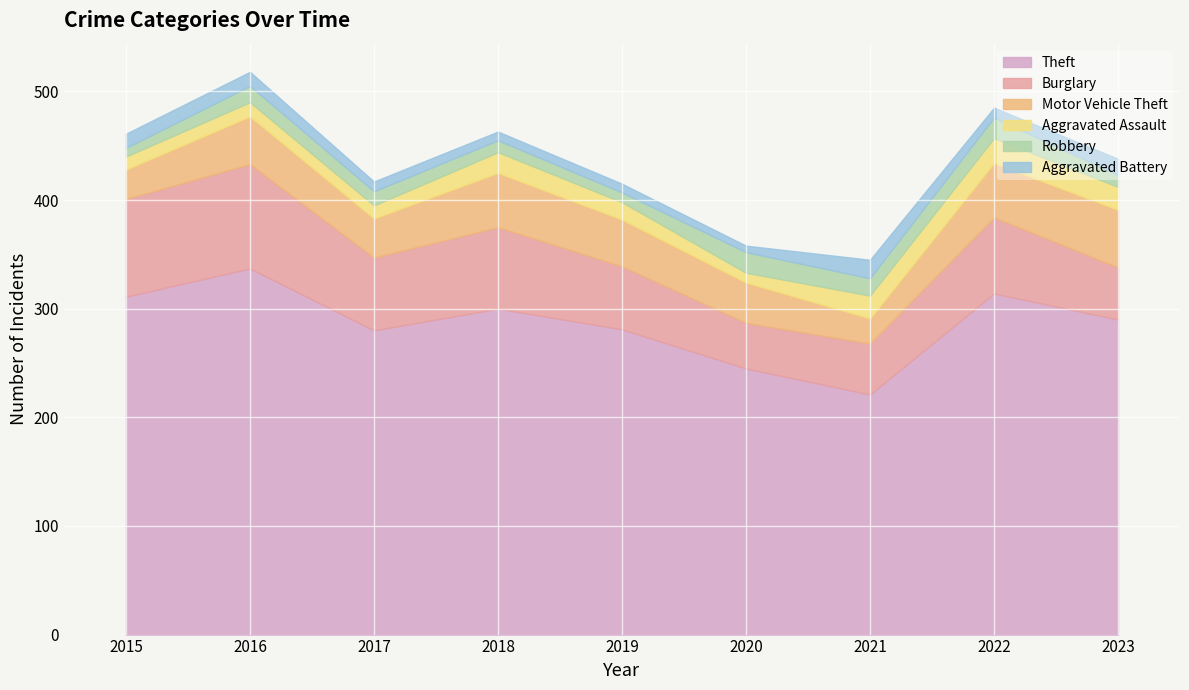

What is the sum of all Robbery values?

121